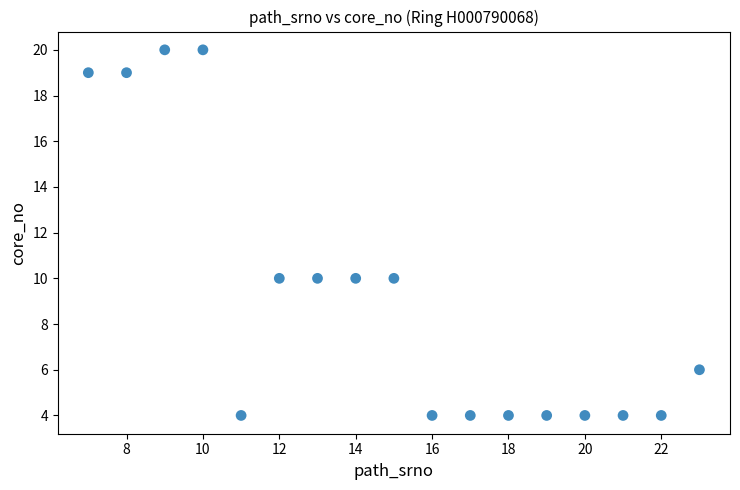

What is the range of X values (max minus min)?

16